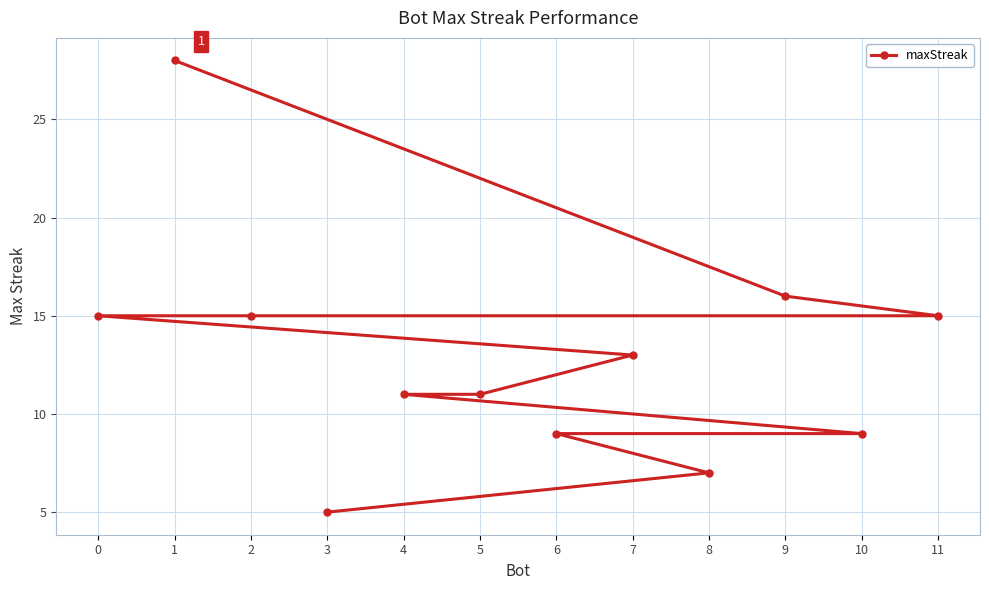

What is the value of the 4th point from the left?

5